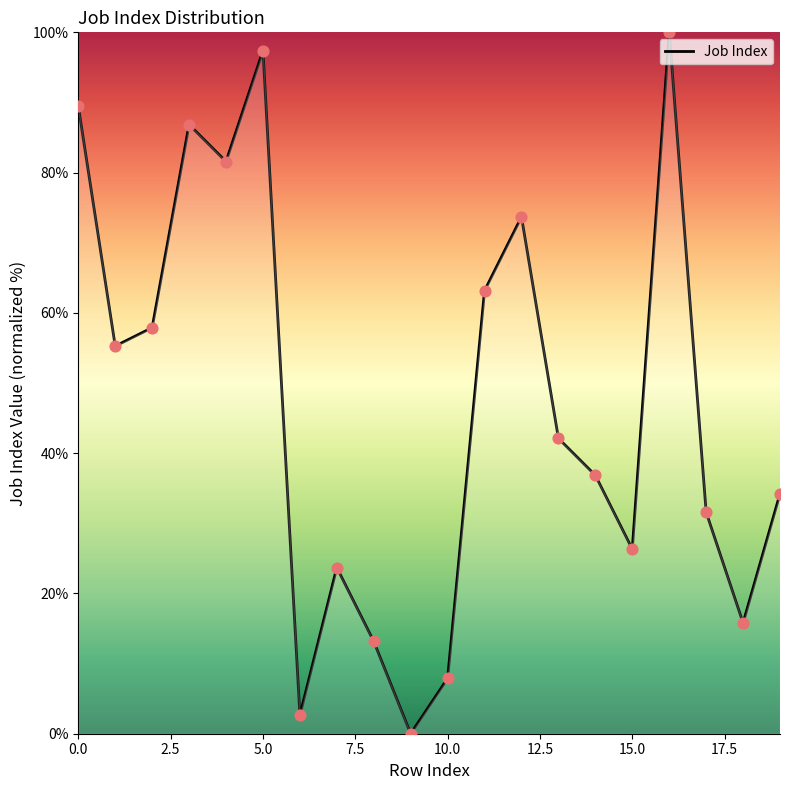

What is the maximum value shown in the chart?

100.0